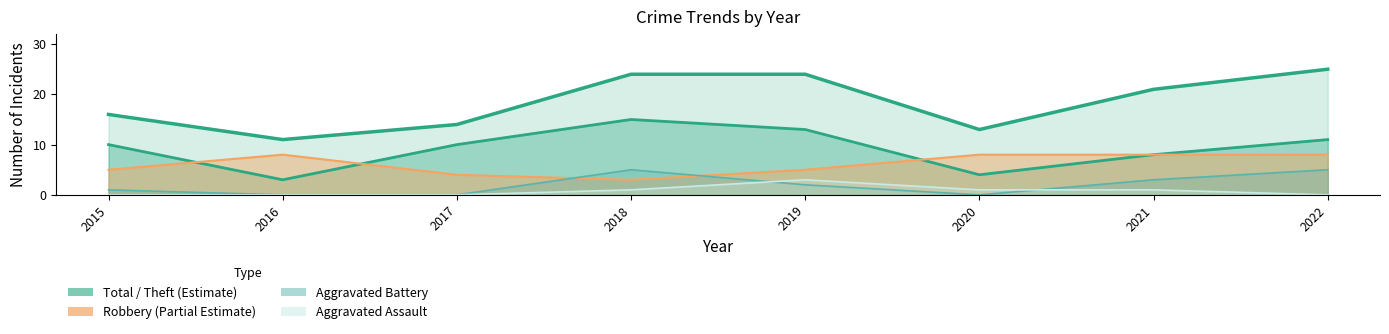

How many values in the Aggravated Assault series are below 1?

4